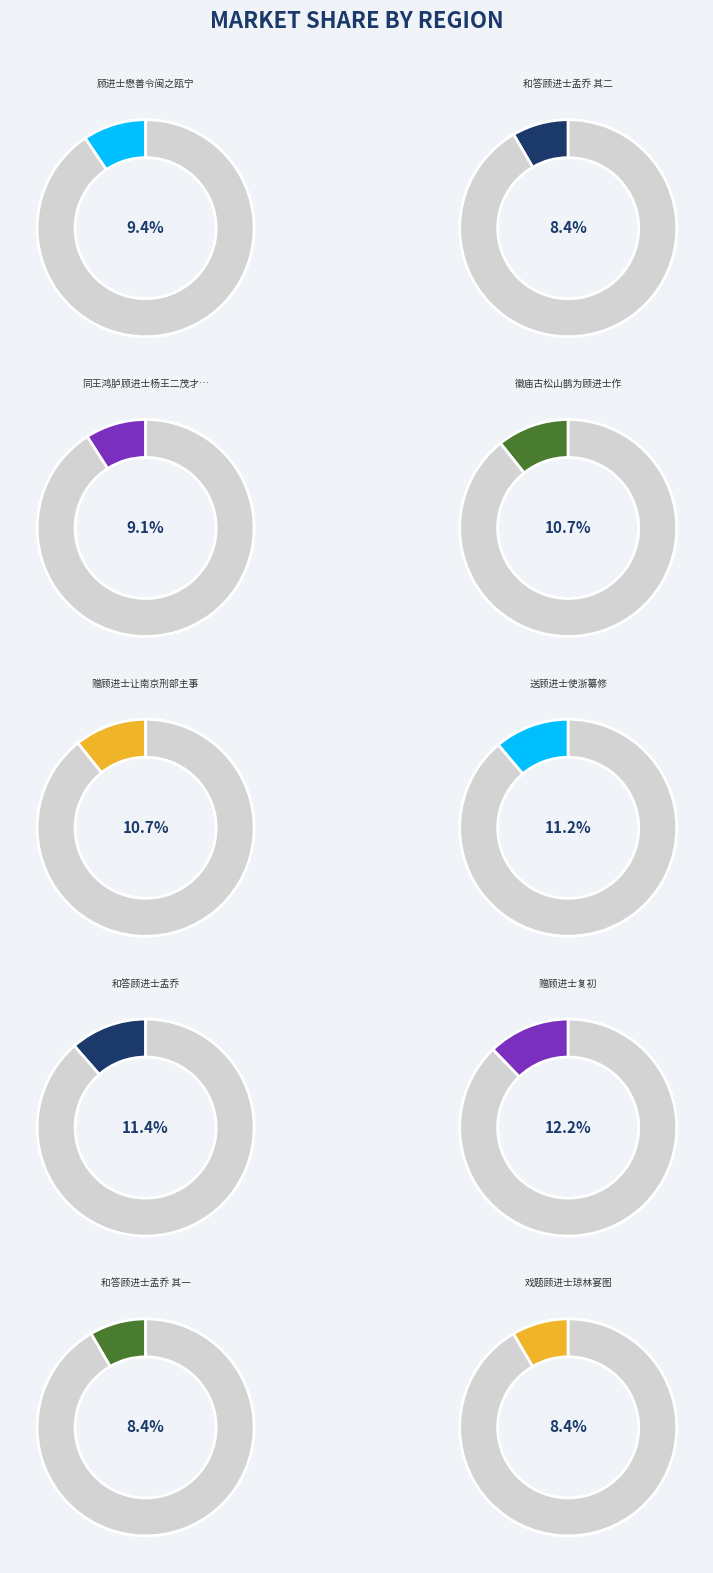

Is there any slice that represents more than half of the pie?

No